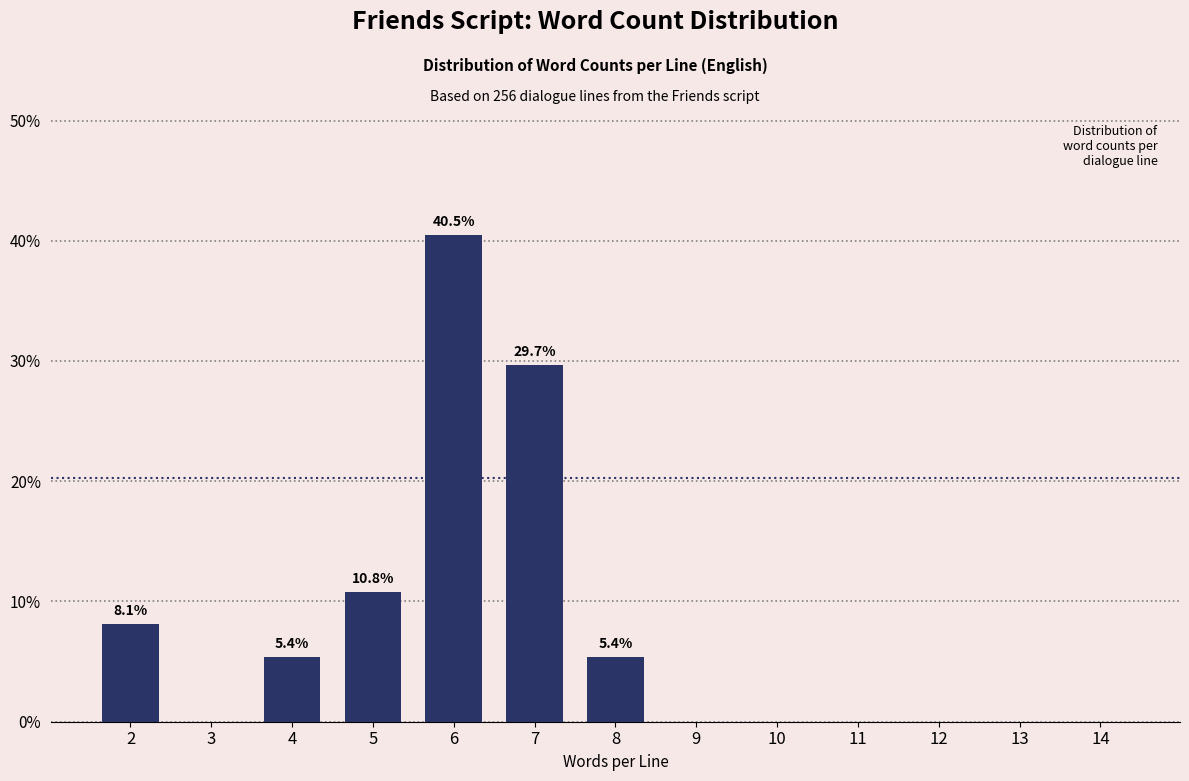

Reading left to right, list all the values displayed in this chart.

2=8.1	3=0.0	4=5.4	5=10.8	6=40.5	7=29.7	8=5.4	9=0.0	10=0.0	11=0.0	12=0.0	13=0.0	14=0.0